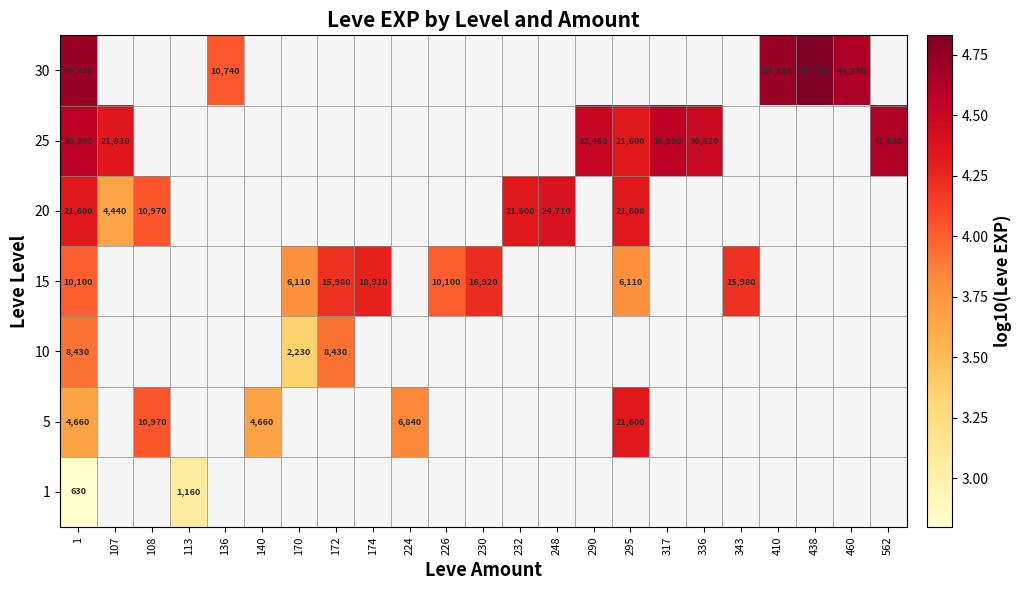

At which category does the chart reach its minimum across all series?

1